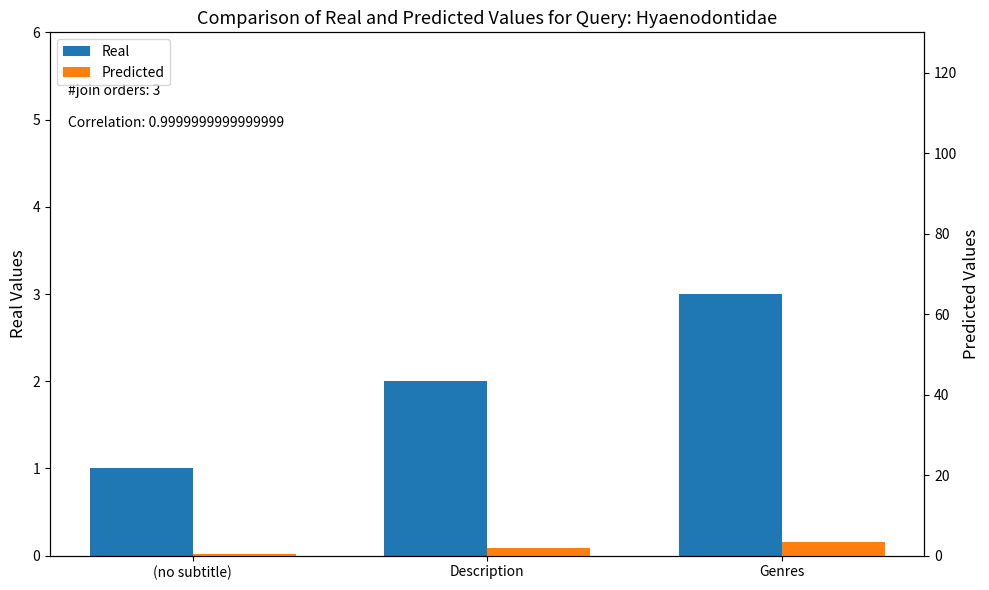

Are the bars grouped side by side (vs. stacked)?

Yes